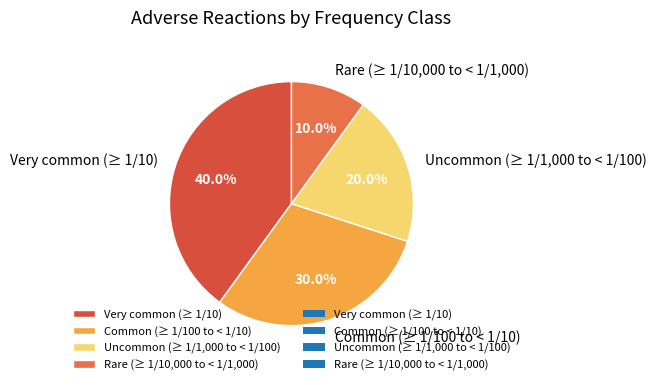

True or false: Common (≥ 1/100 to < 1/10) accounts for 30% of the total.

True